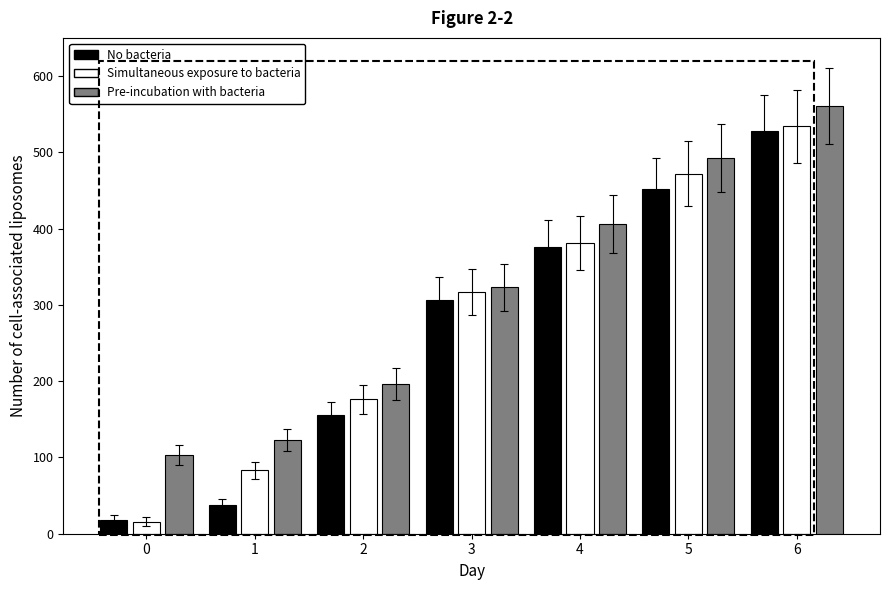

What value does the Simultaneous exposure to bacteria series have at 1, to the nearest 100?

100